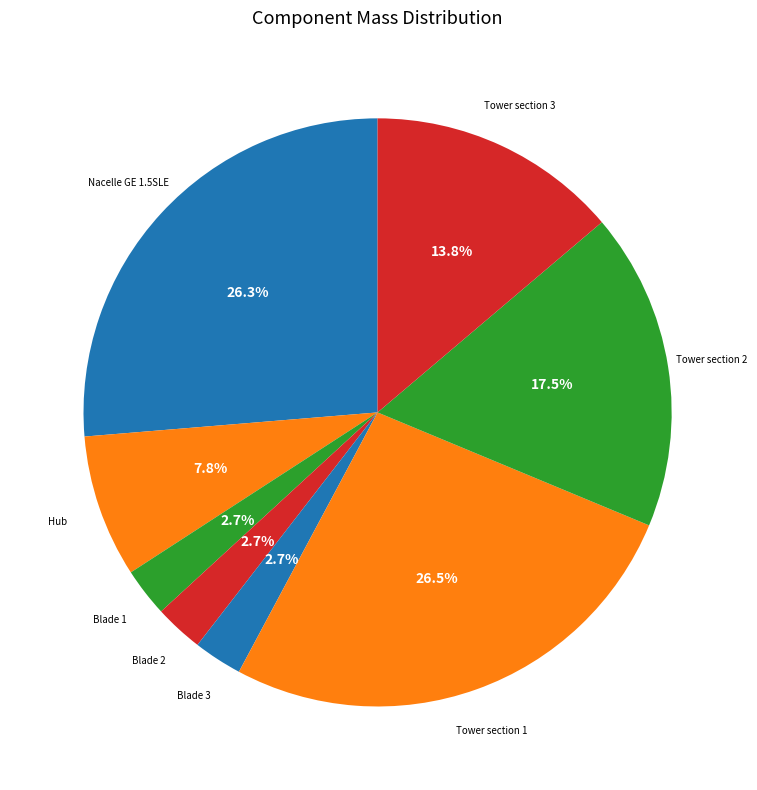

Count the number of slices in the pie.

8